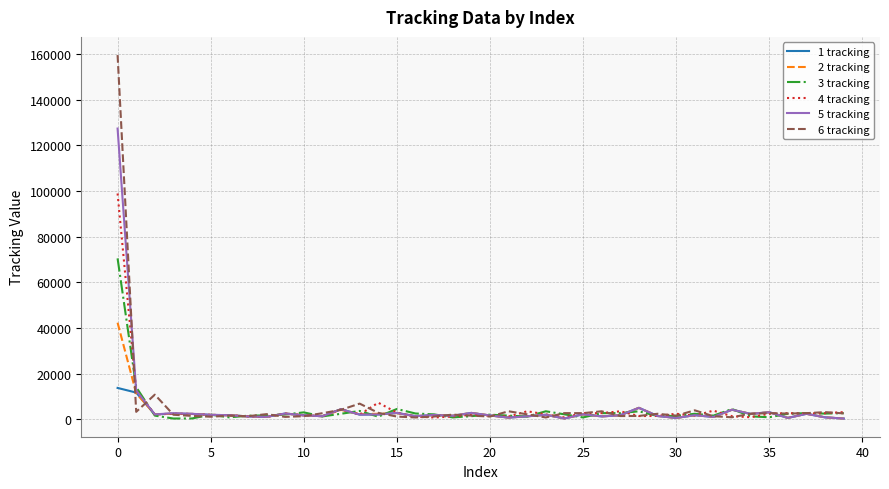

Which series has the widest spread of values?

6 tracking